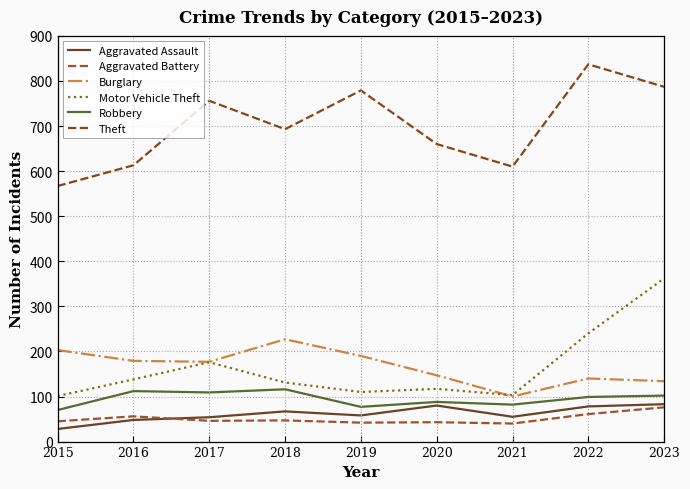

At 2021, list the series in order from largest to smallest.

Theft, Motor Vehicle Theft, Burglary, Robbery, Aggravated Assault, Aggravated Battery